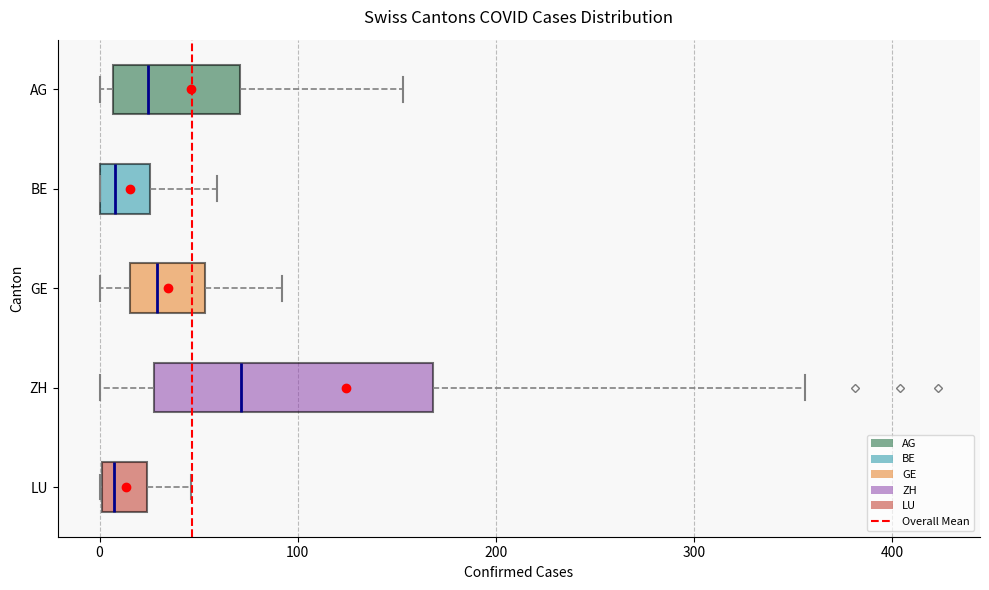

Which box is the widest, from its left edge to its right edge?

ZH